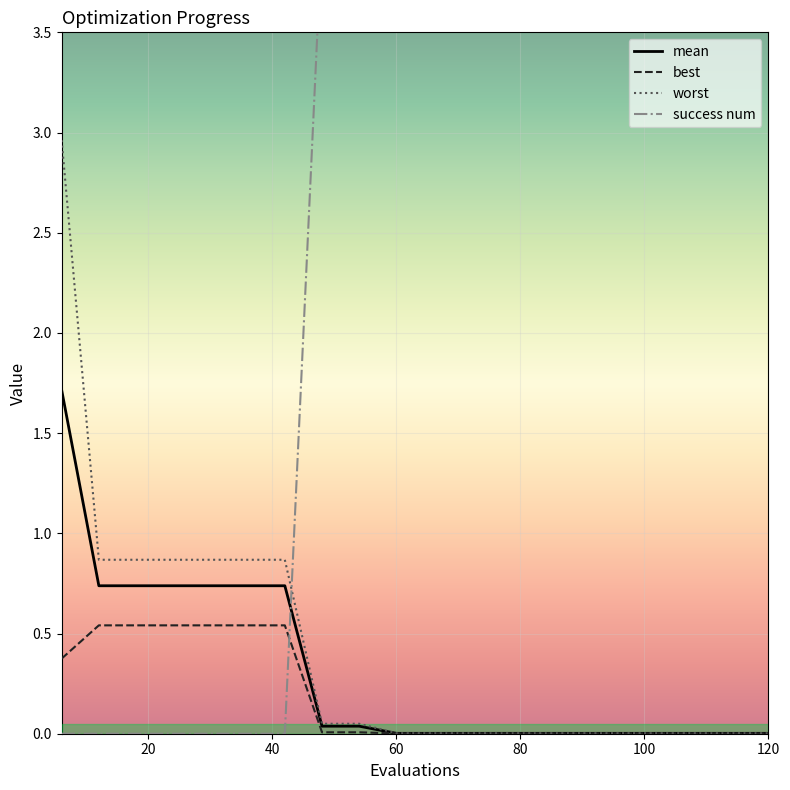

Which series changed the most between 12 and 84?

success num